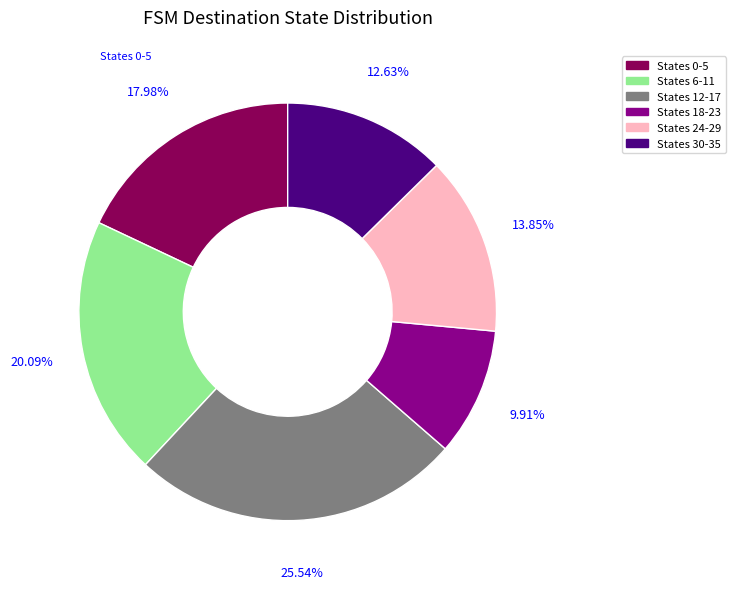

Is there a majority slice in this chart?

No